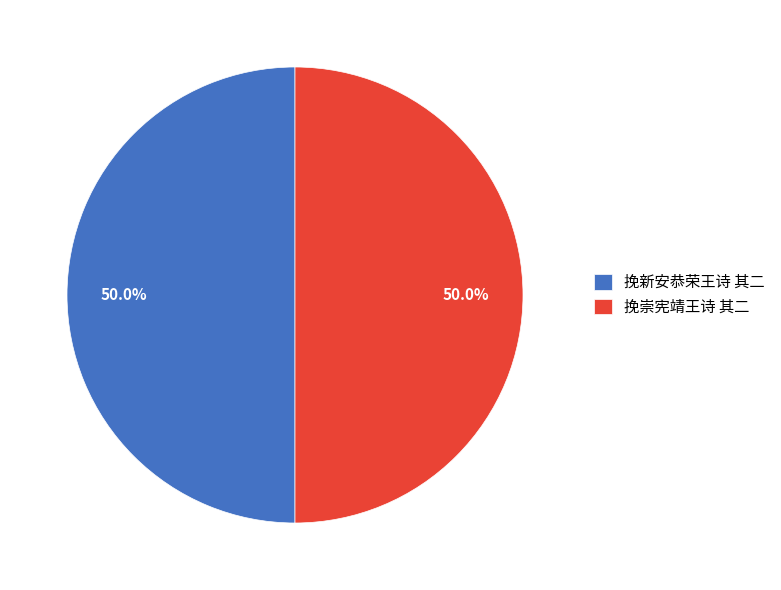

True or false: 挽崇宪靖王诗 其二 accounts for 50% of the total.

True